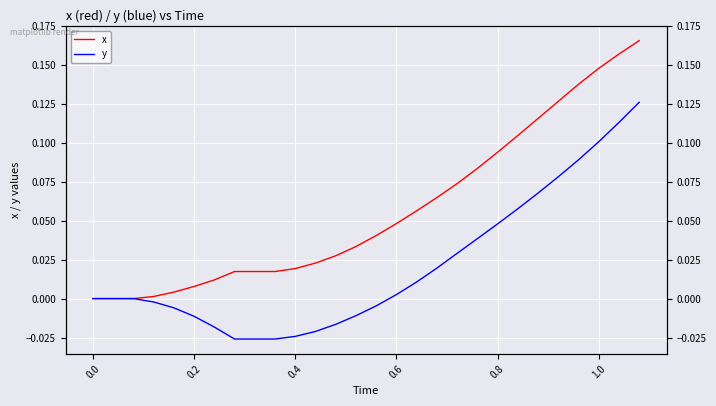

What is the difference between the maximum and minimum values in the y series?

0.2